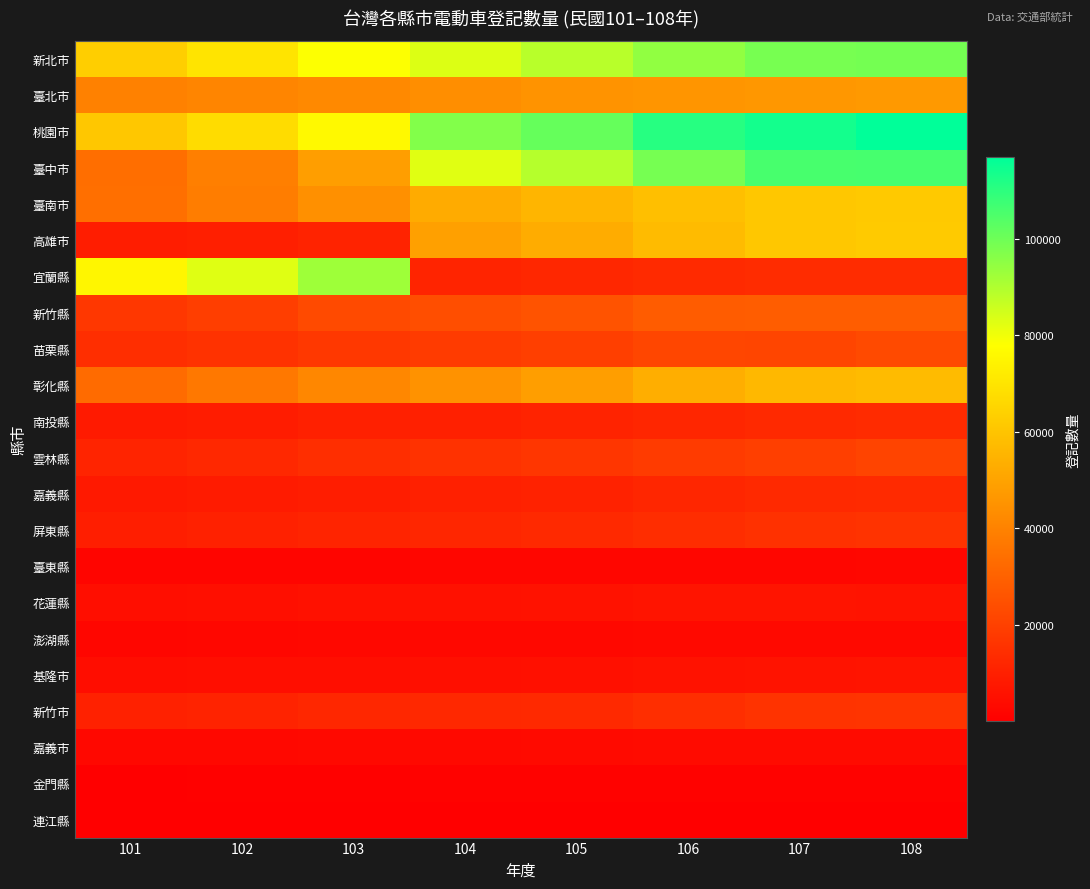

What is the smallest value displayed?

149